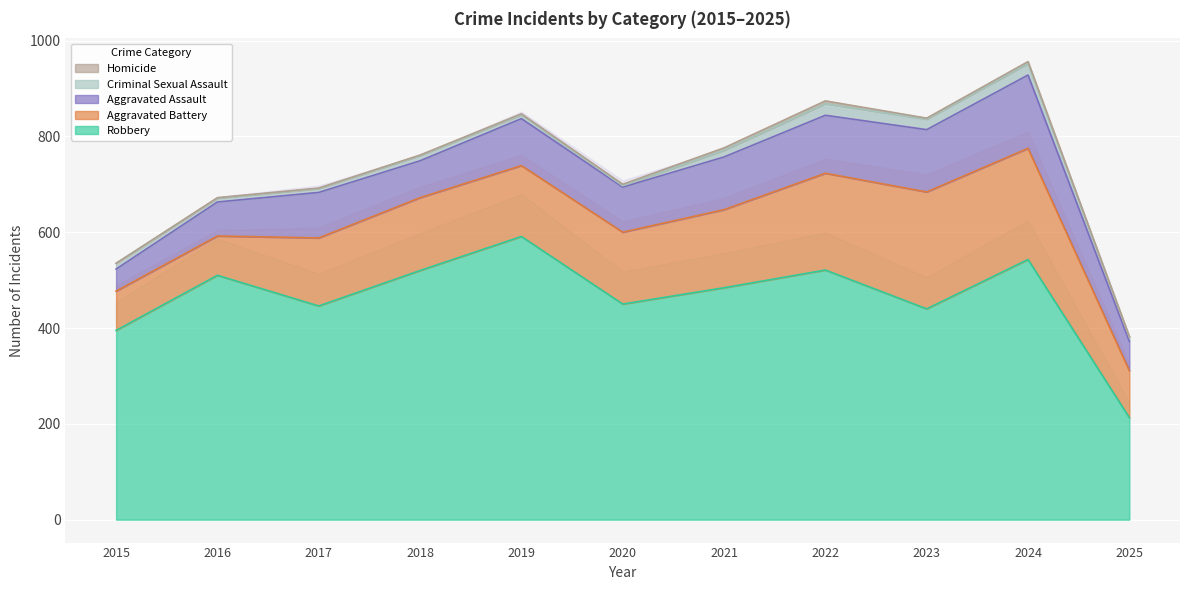

What are all the series names shown in the legend?

Aggravated Assault, Aggravated Battery, Criminal Sexual Assault, Homicide, Robbery